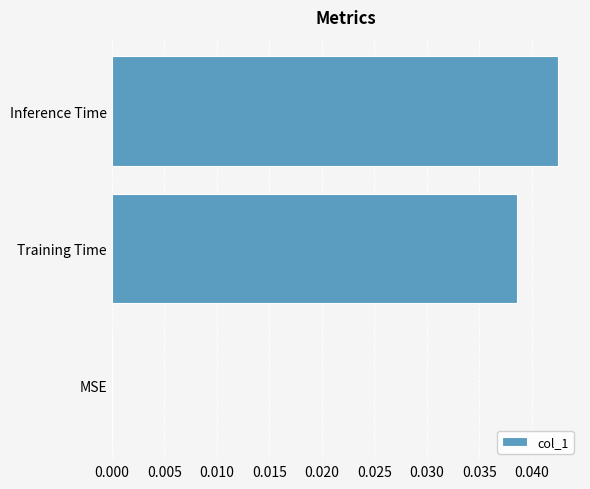

At which category does the chart reach its peak across all series?

Inference Time